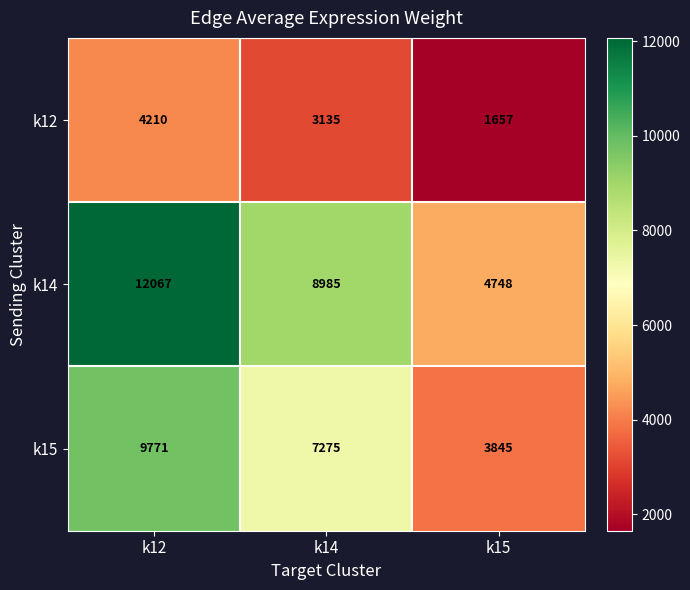

How many k15 values are between 3845 and 9771?

3